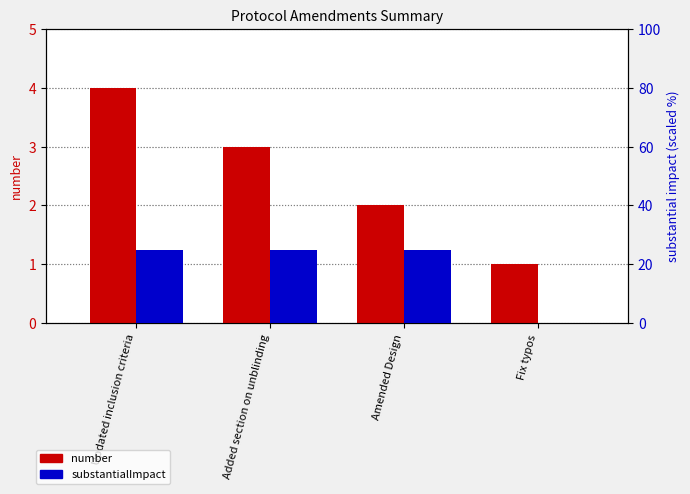

Which has a higher value, Fix typos or Added section on unblinding?

Added section on unblinding